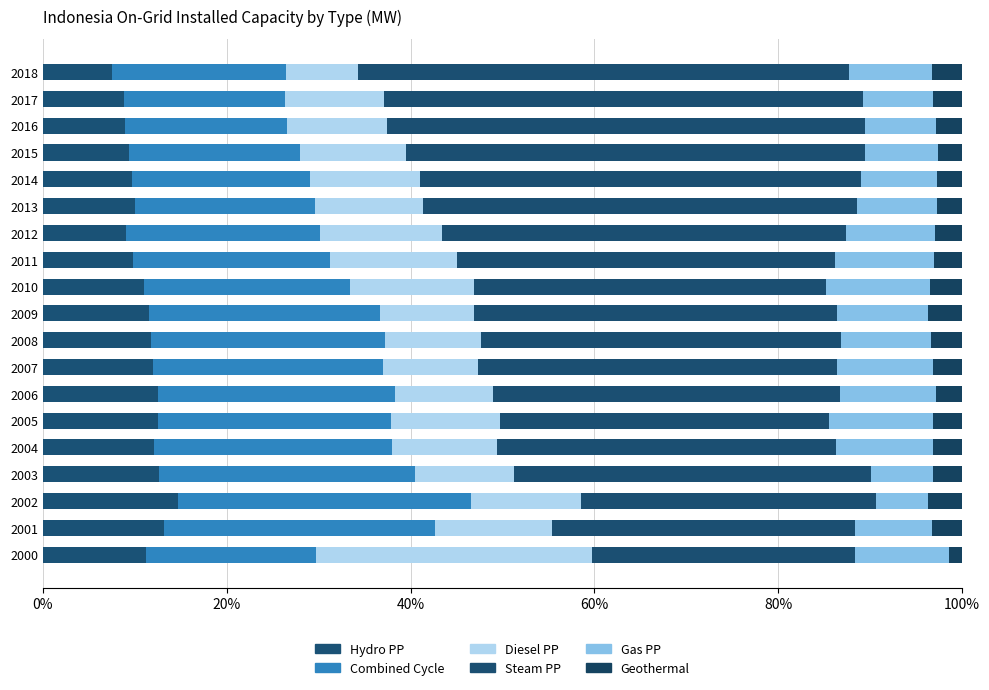

What is the difference between the maximum and minimum values in the Hydro PP series?

7.2